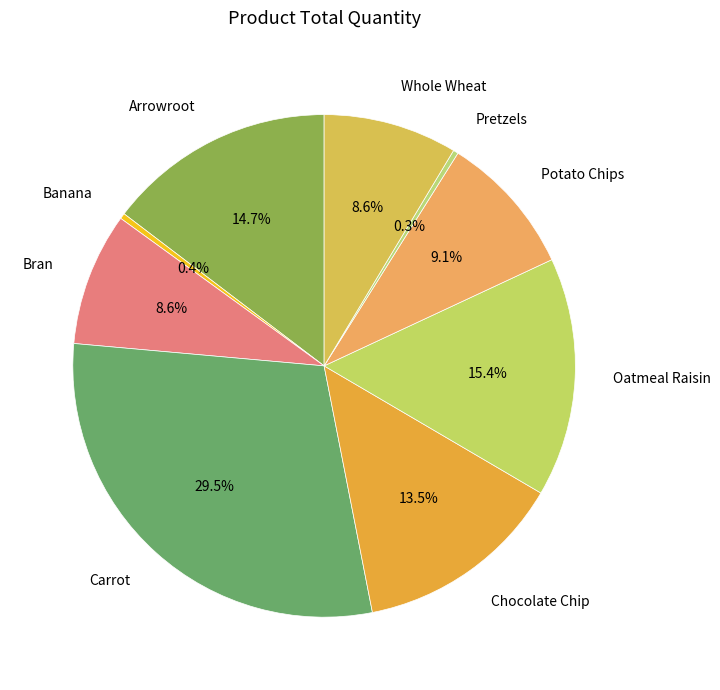

The Whole Wheat slice represents 9% of the pie. True or false?

True